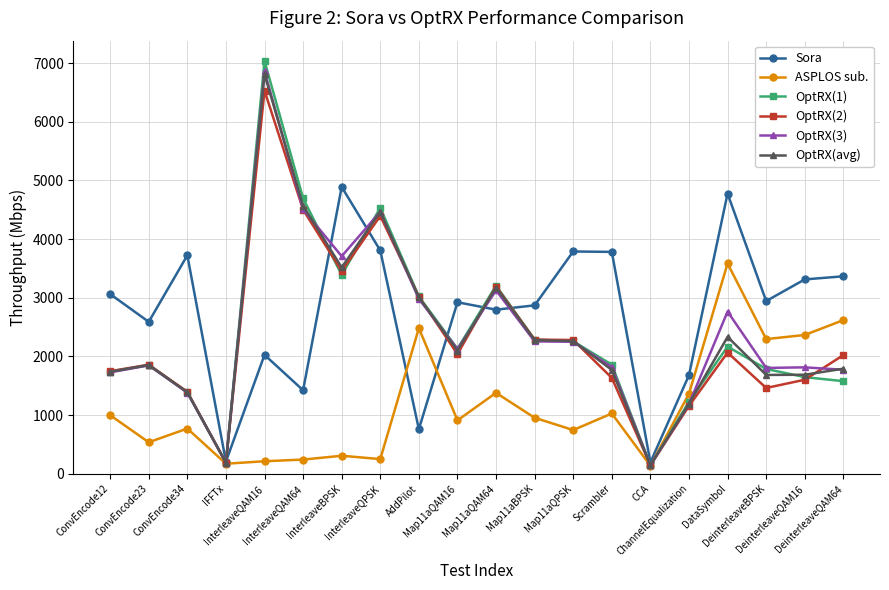

What is the maximum value shown in the chart?

7035.9